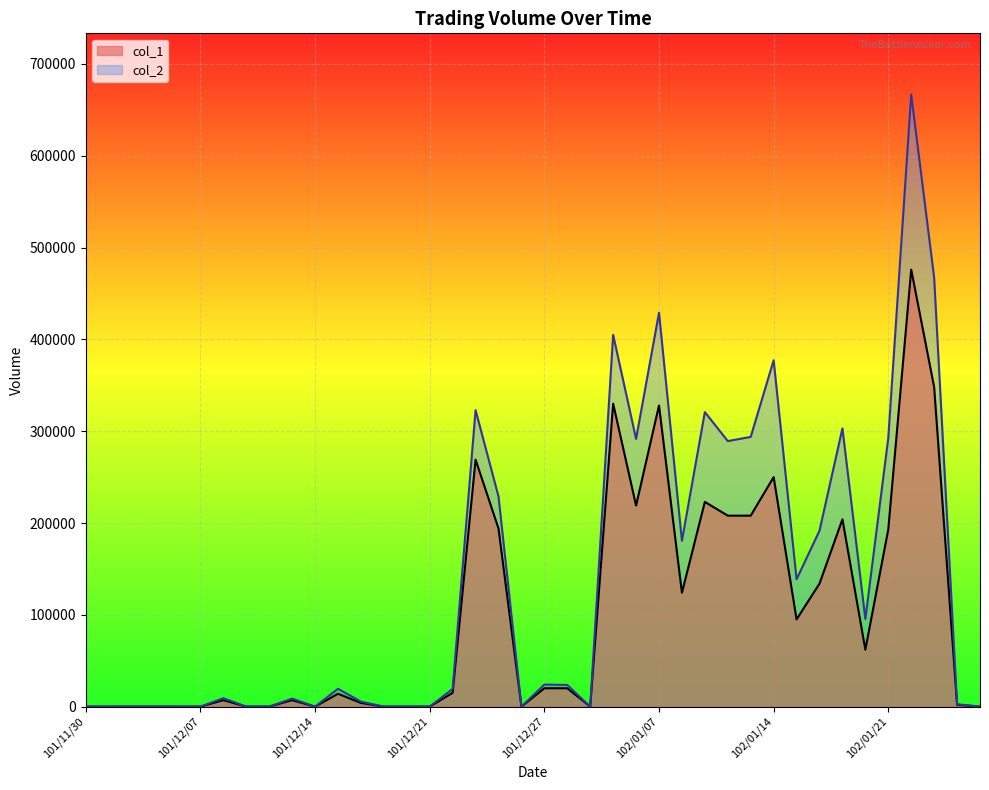

Which category has the highest value across all series?

102/01/22